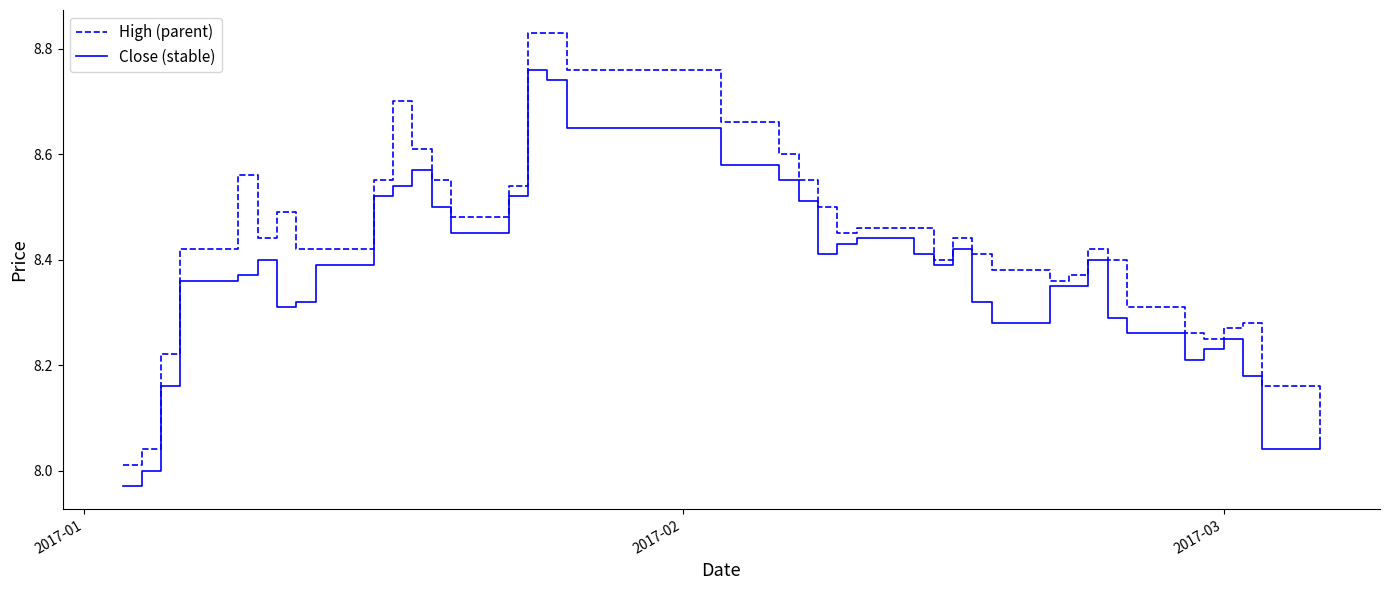

Rank the series by their maximum value, from highest to lowest.

High (parent), Close (stable)